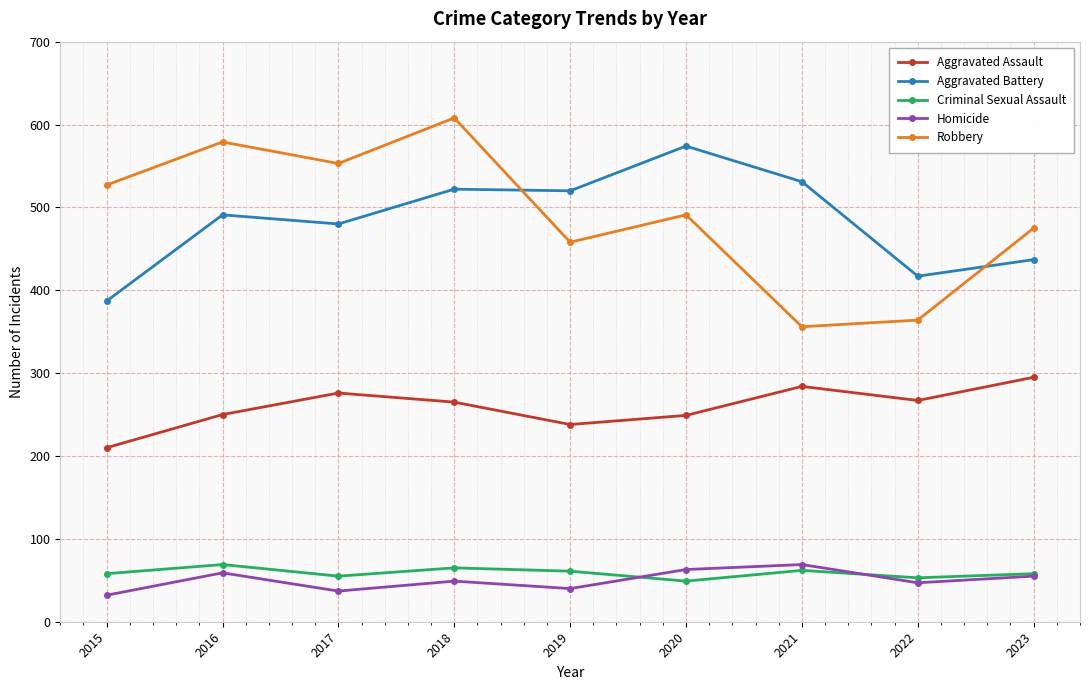

At which label is Aggravated Battery closest to 480?

2017